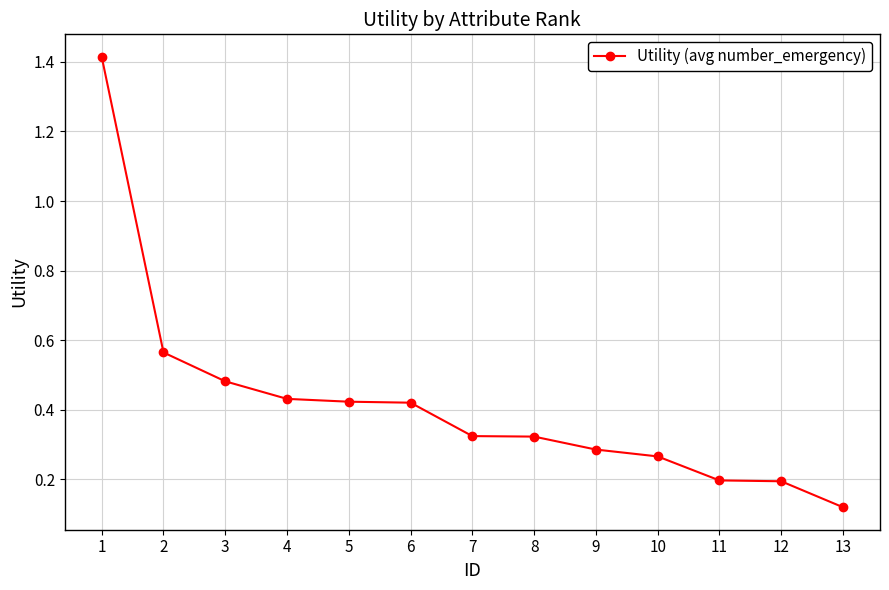

What is the change in value from 1 to 3?

-0.9